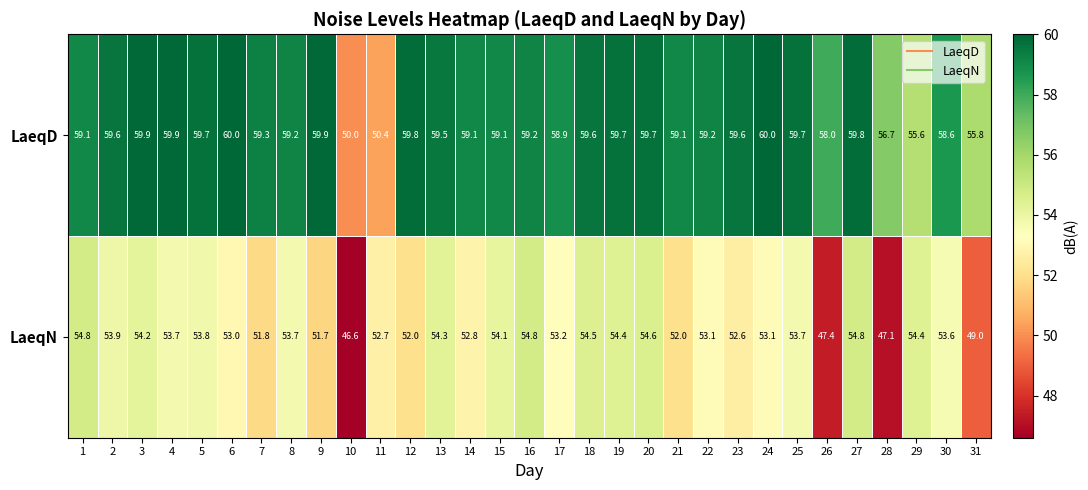

What is the difference between the maximum and minimum values in the LaeqD series?

10.0